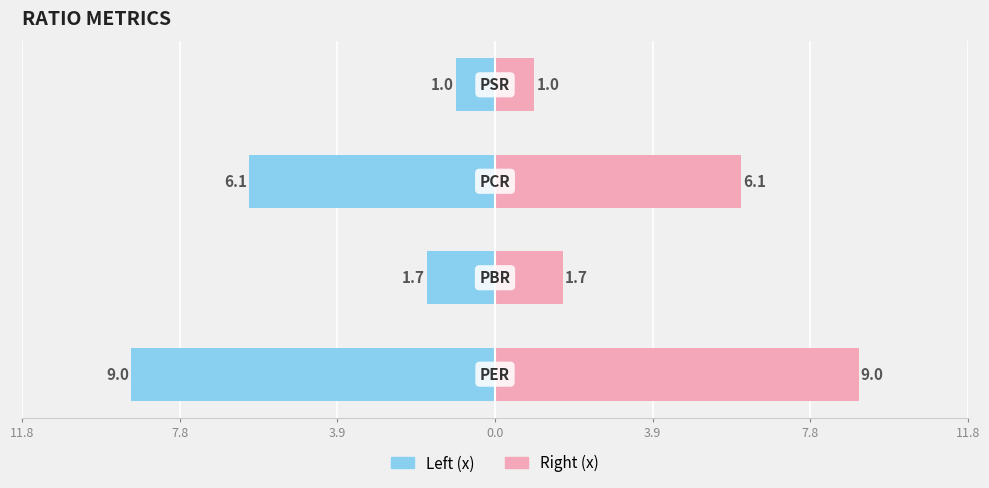

What is the difference between the highest and lowest values at 3.9?

12.2